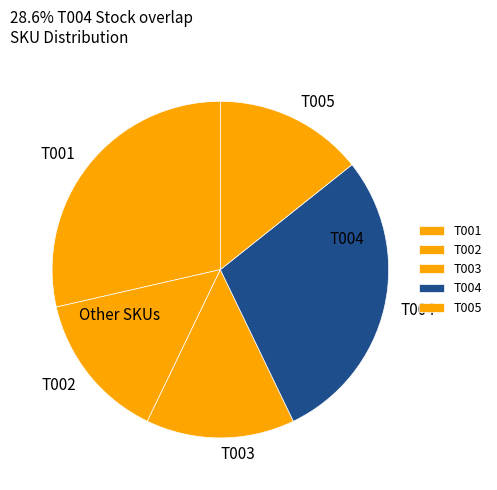

What is the ratio of the value at T001 to the value at T002?

2.0